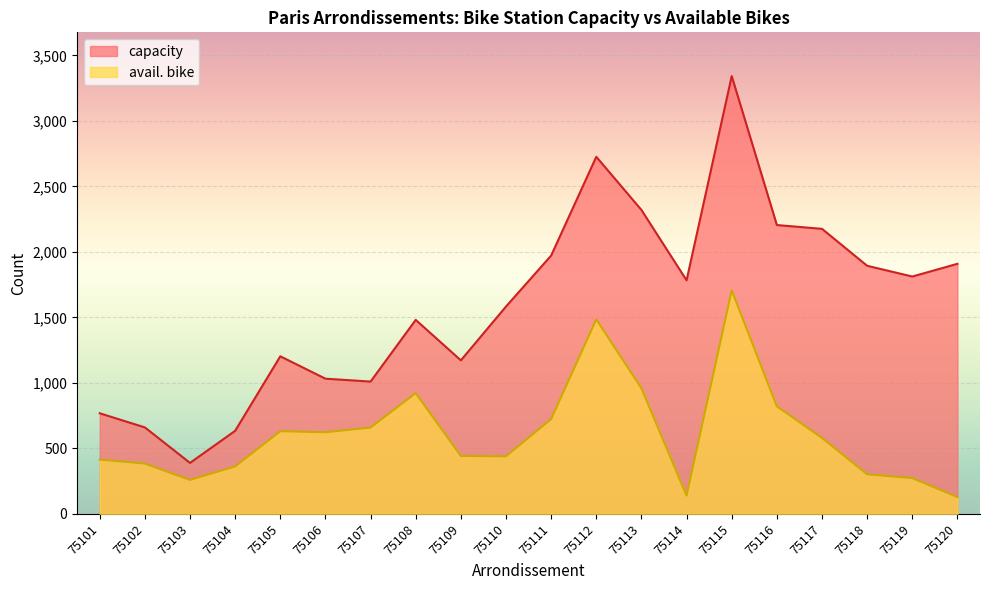

What is the value of the avail. bike point at the 8th from the left?

922